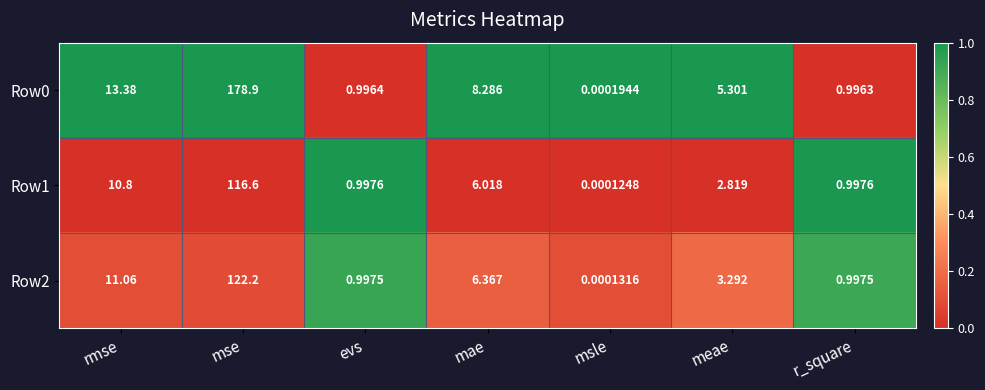

Which category has the lowest value across all series?

msle